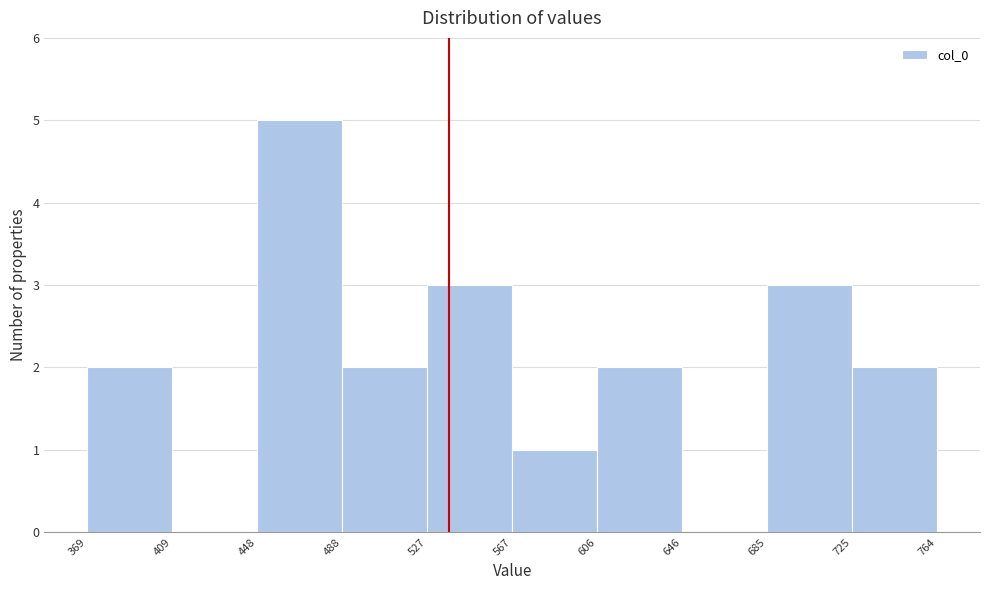

Reading left to right, list every bar in this chart as the range it spans on the x-axis followed by its height. The values are not printed on the chart, so give them approximately, as read against the axis.

369 to 409: 2
409 to 448: 0
448 to 488: 5
488 to 527: 2
527 to 567: 3
567 to 606: 1
606 to 646: 2
646 to 685: 0
685 to 725: 3
725 to 764: 2